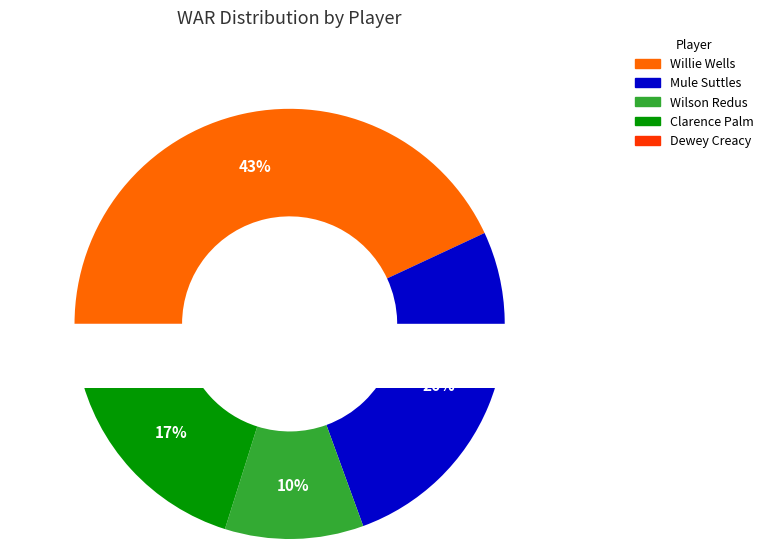

What is the change in value from Willie Wells to Mule Suttles?

-2.4